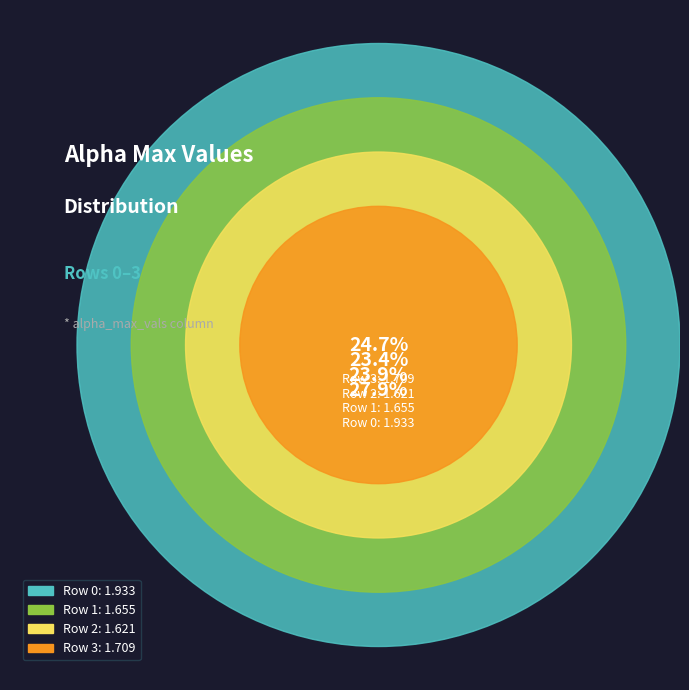

To the nearest percent, what is the difference between the 0 and 2 slice percentages?

5%